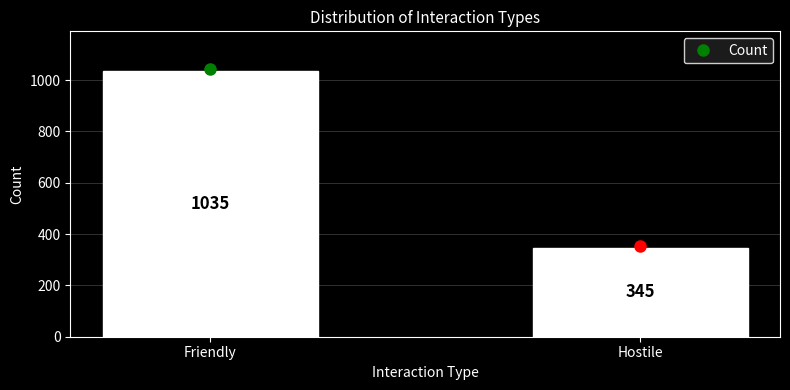

Reading left to right, extract all data points from this chart.

1035	345